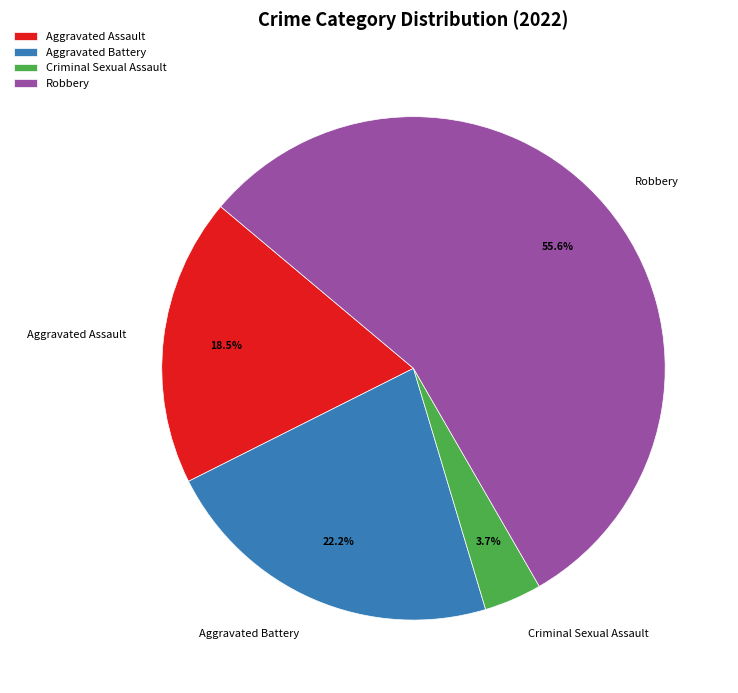

Which slice represents more than half of the pie?

Robbery